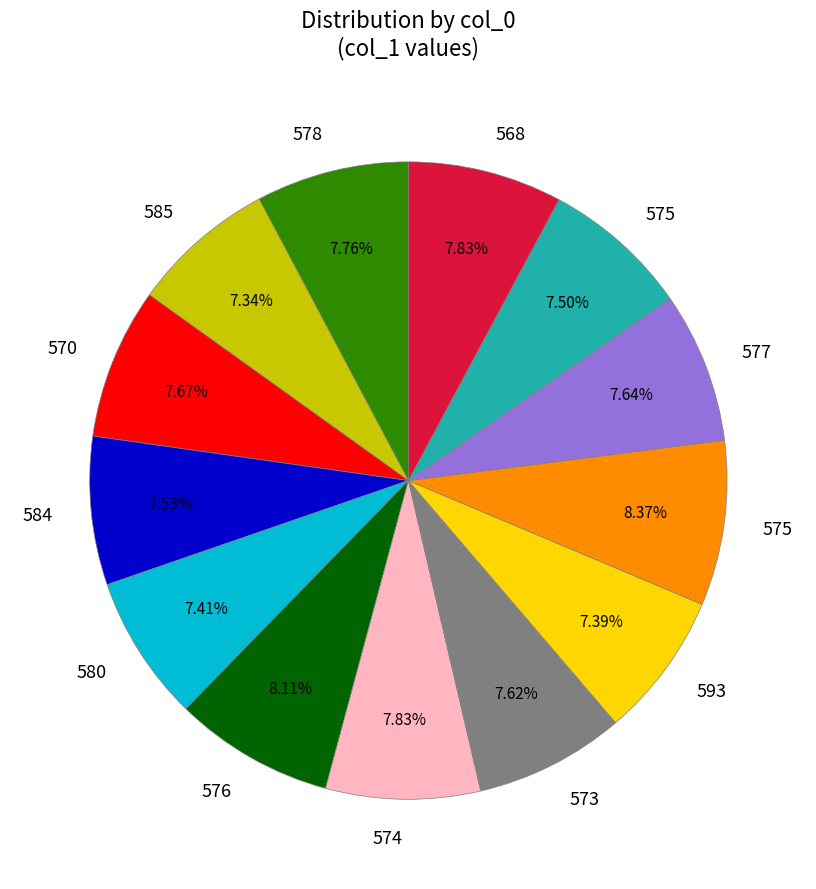

Is there a majority slice in this chart?

No